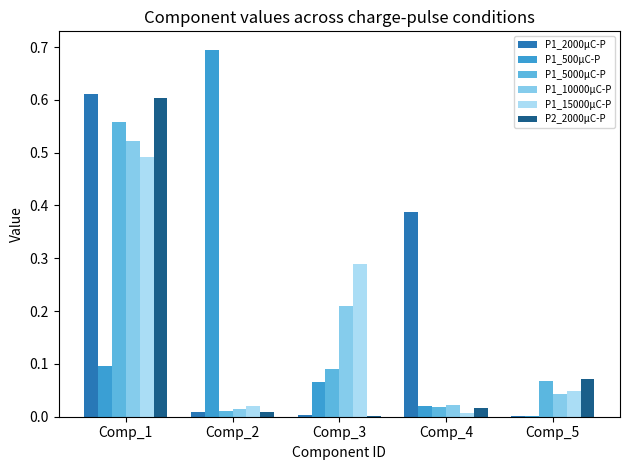

Is the value of P2_2000μC-P at Comp_5 greater than the value of P1_15000μC-P at Comp_4?

Yes